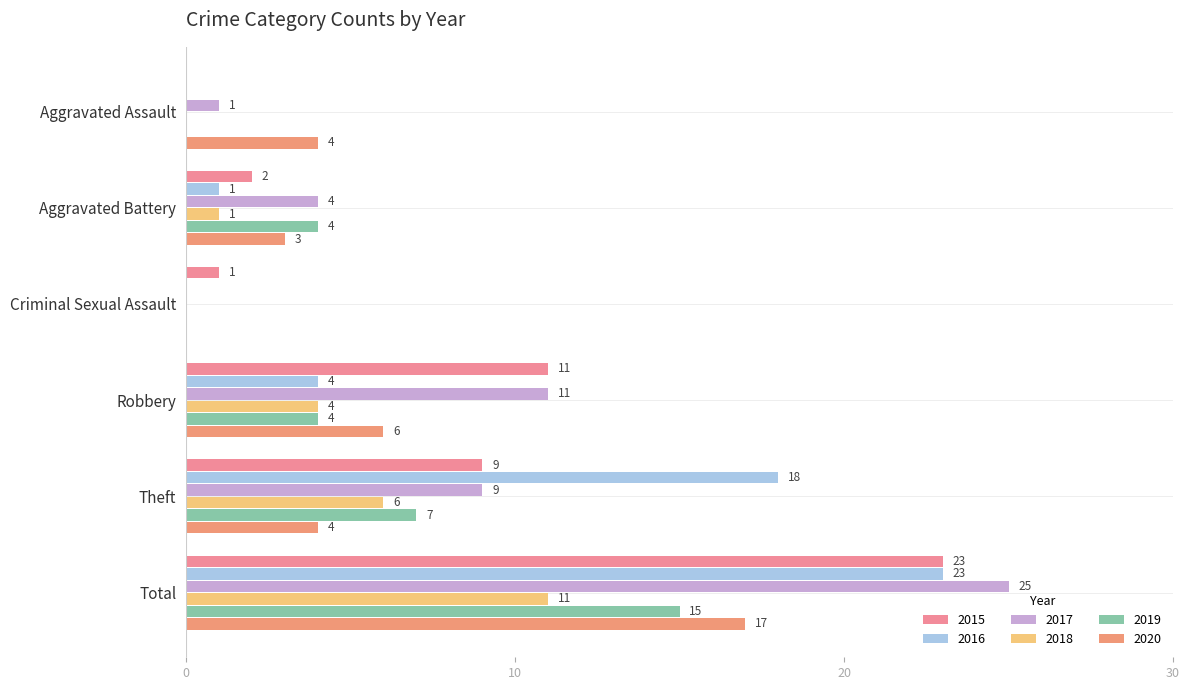

Is the value of 2016 at Theft greater than the value of 2020 at Theft?

Yes